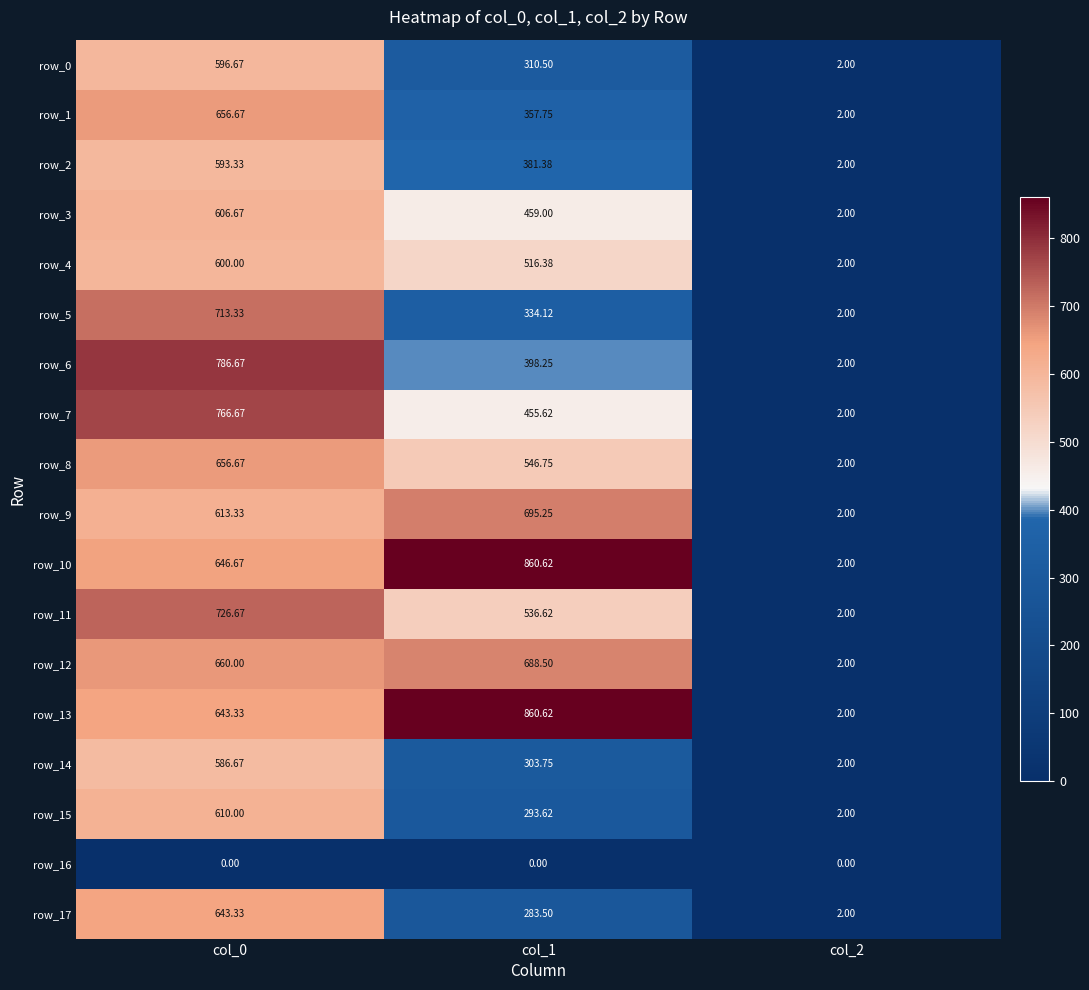

Is it true that row_10 equals 448.6 at col_0?

False